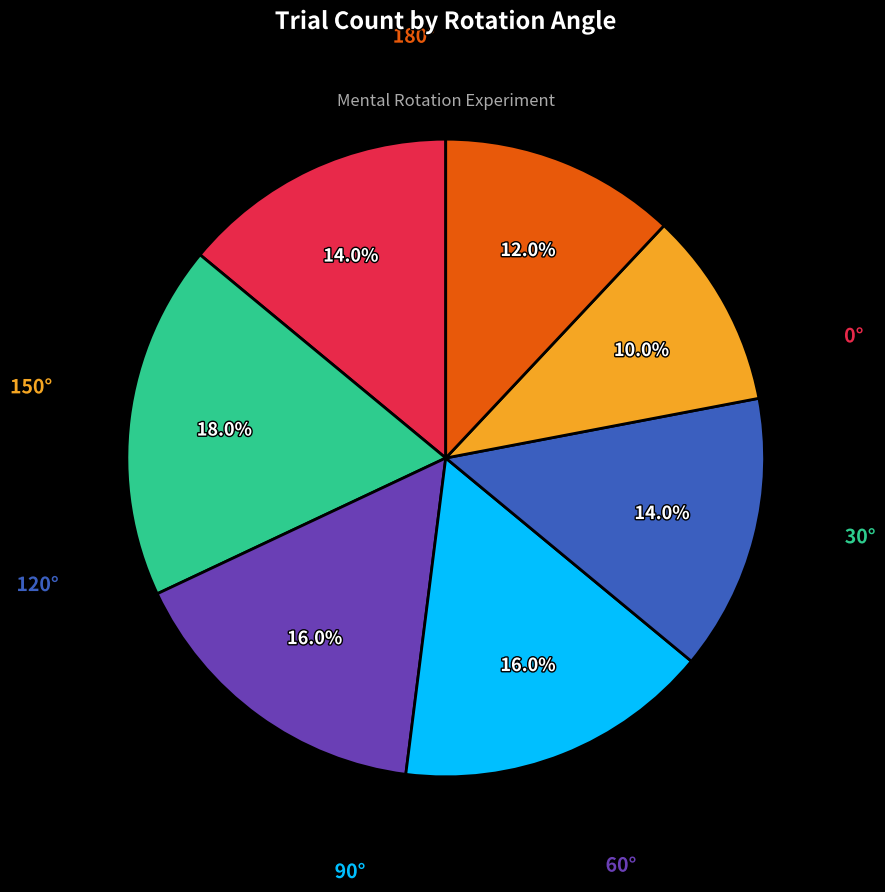

To the nearest percent, what is the average slice percentage?

14%